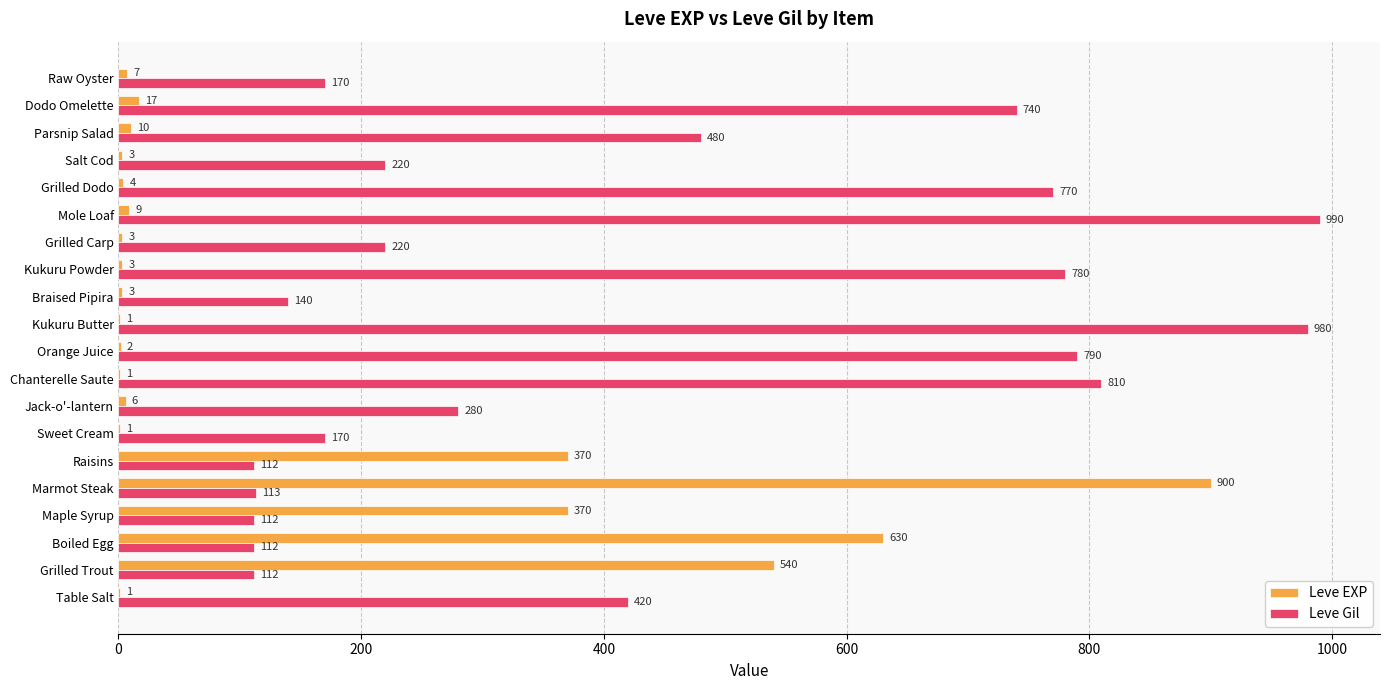

What is the sum of all Leve Gil values?

8521